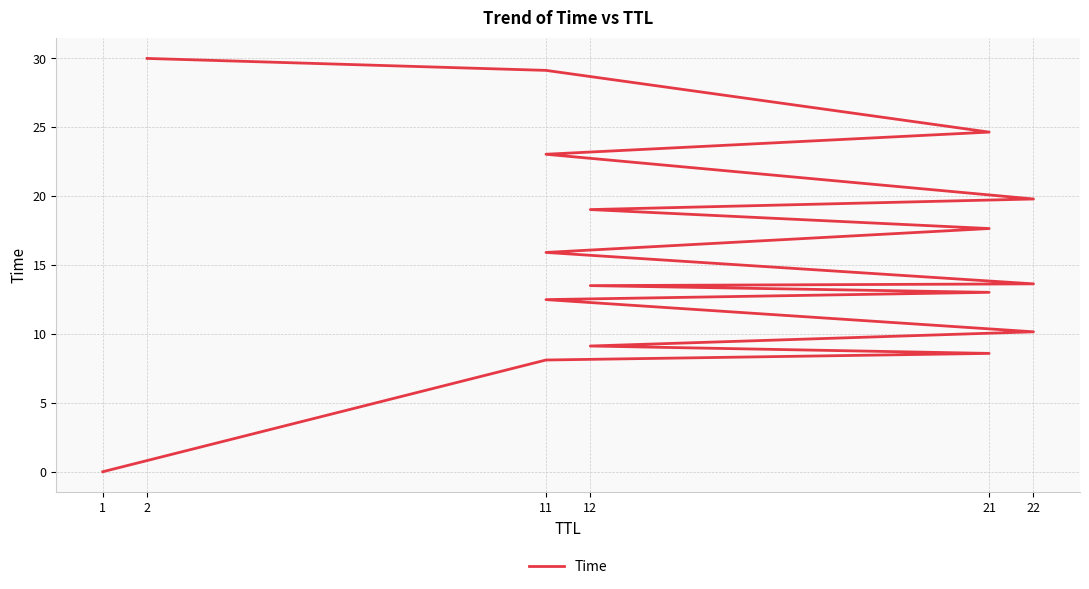

Between 8 and 15, which is larger?

15